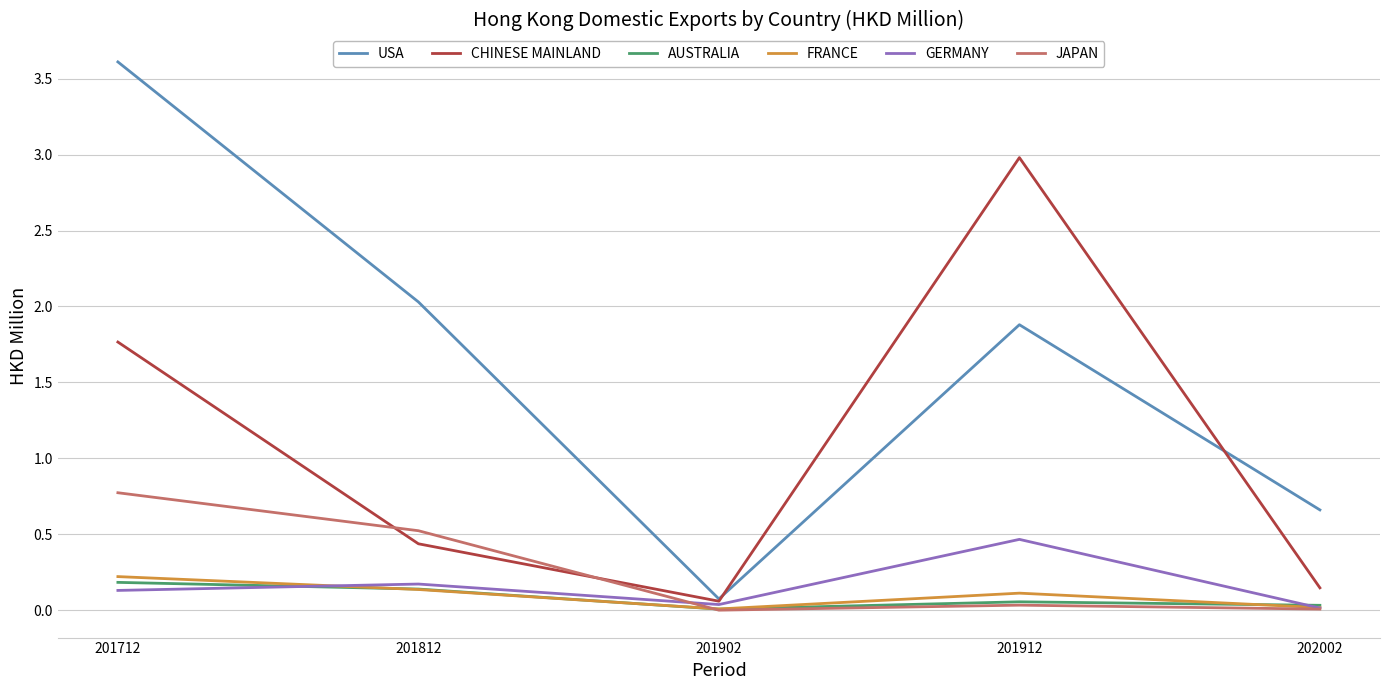

Which series has the largest total across all categories?

USA